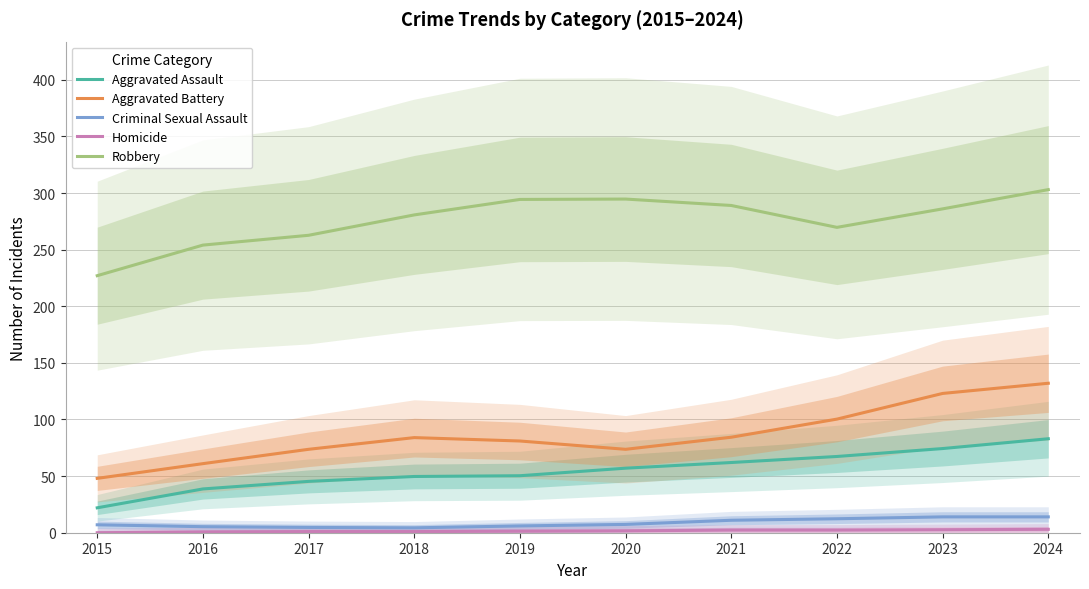

True or false: Criminal Sexual Assault and Homicide cross at least once.

False